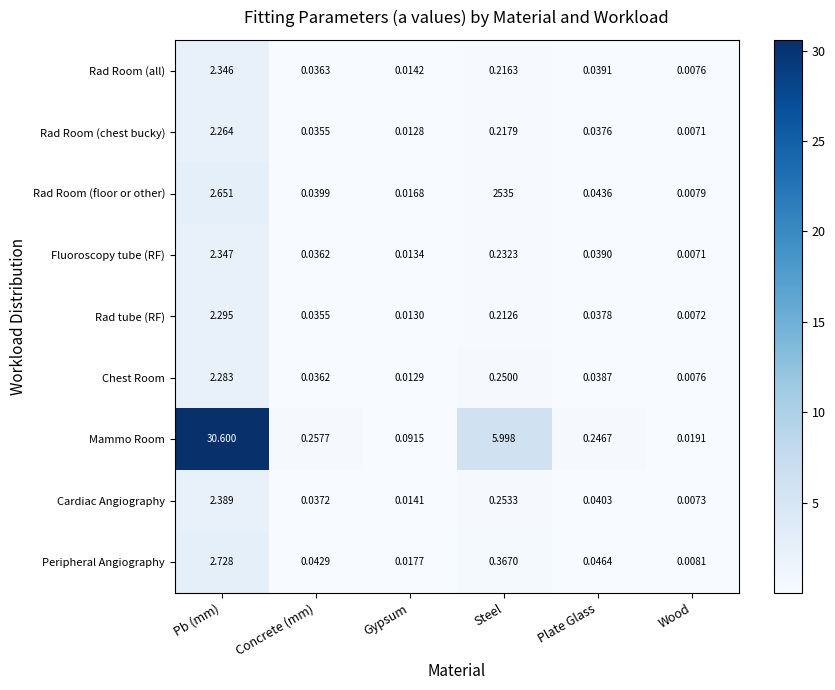

Is the value of Rad tube (RF) at Plate Glass greater than the value of Fluoroscopy tube (RF) at Concrete (mm)?

Yes